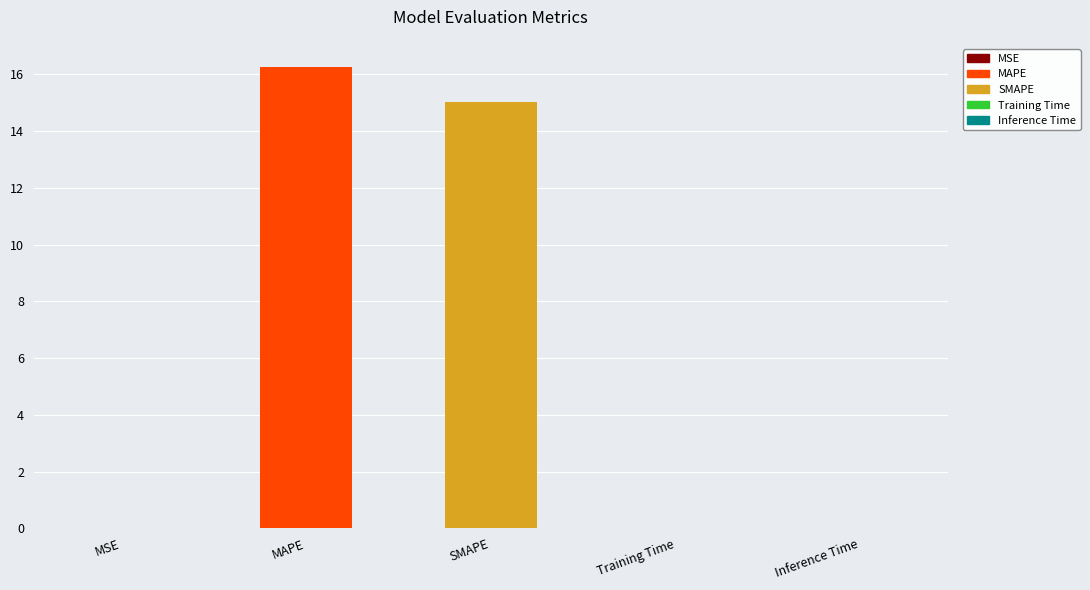

Rank the categories by value from highest to lowest.

MAPE, SMAPE, Training Time, Inference Time, MSE